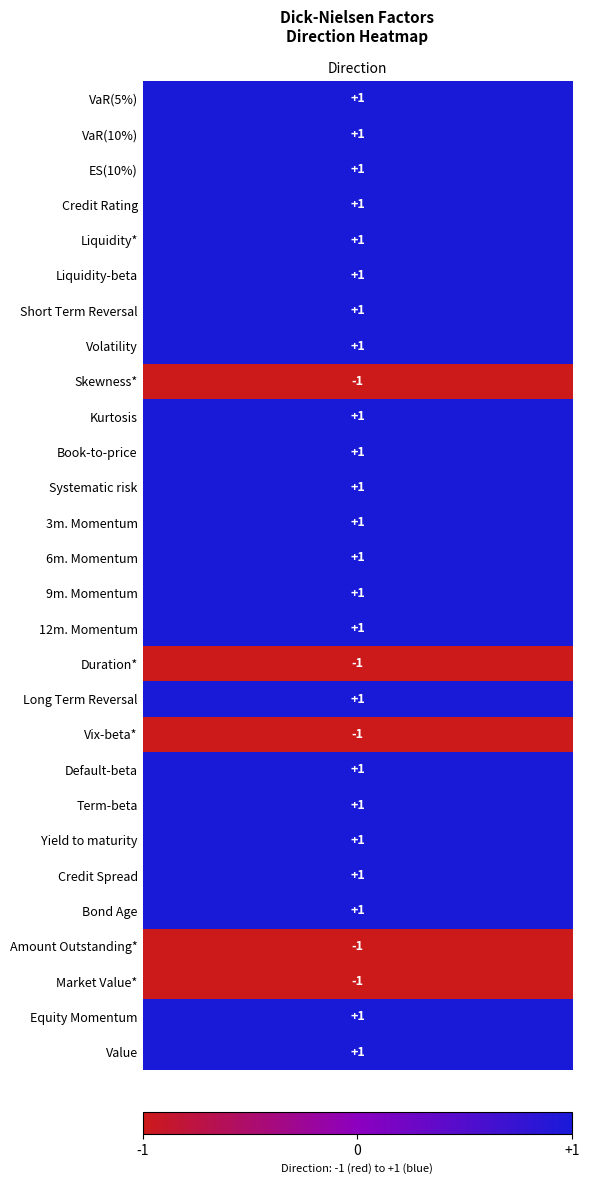

Rank the categories by value from highest to lowest.

values, 1, 2, 3, 4, 5, 6, 7, 9, 10, 11, 12, 13, 14, 15, 17, 19, 20, 21, 22, 23, 26, 27, 8, 16, 18, 24, 25